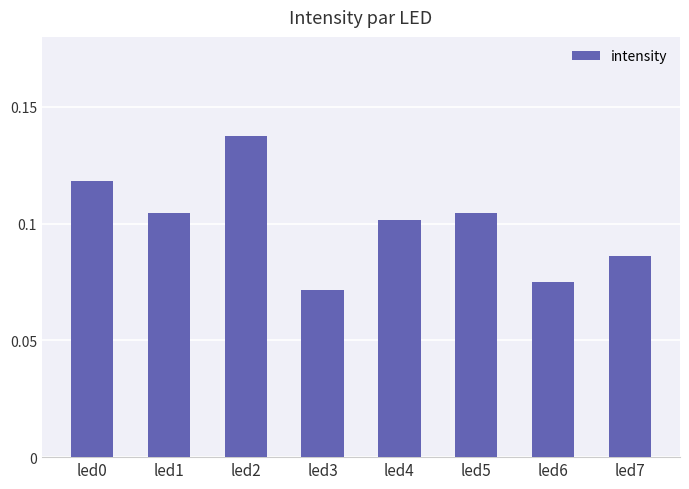

Count the values in the range 0 to 1.

8